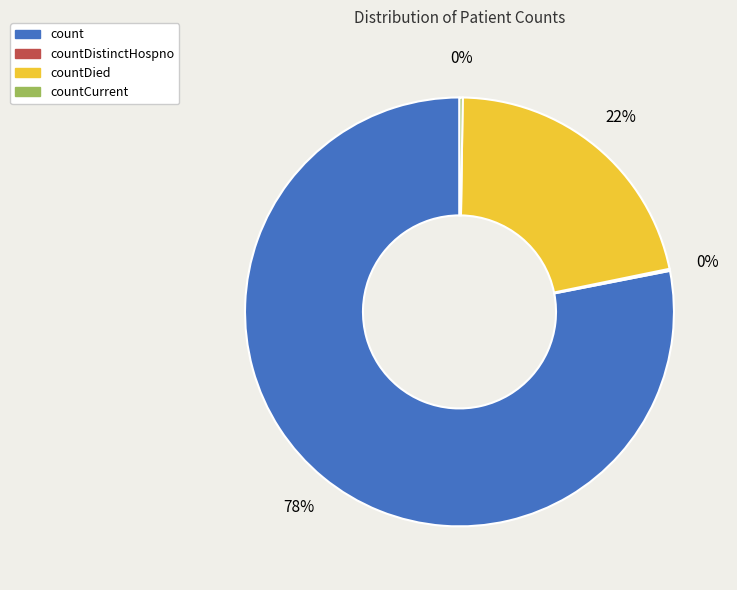

Does any single category account for the majority?

Yes